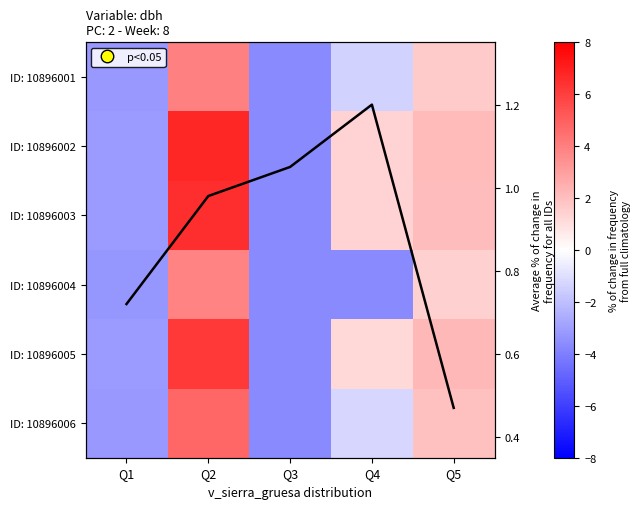

What is the difference between the ID: 10896002 values at Q5 and Q3?

5.8